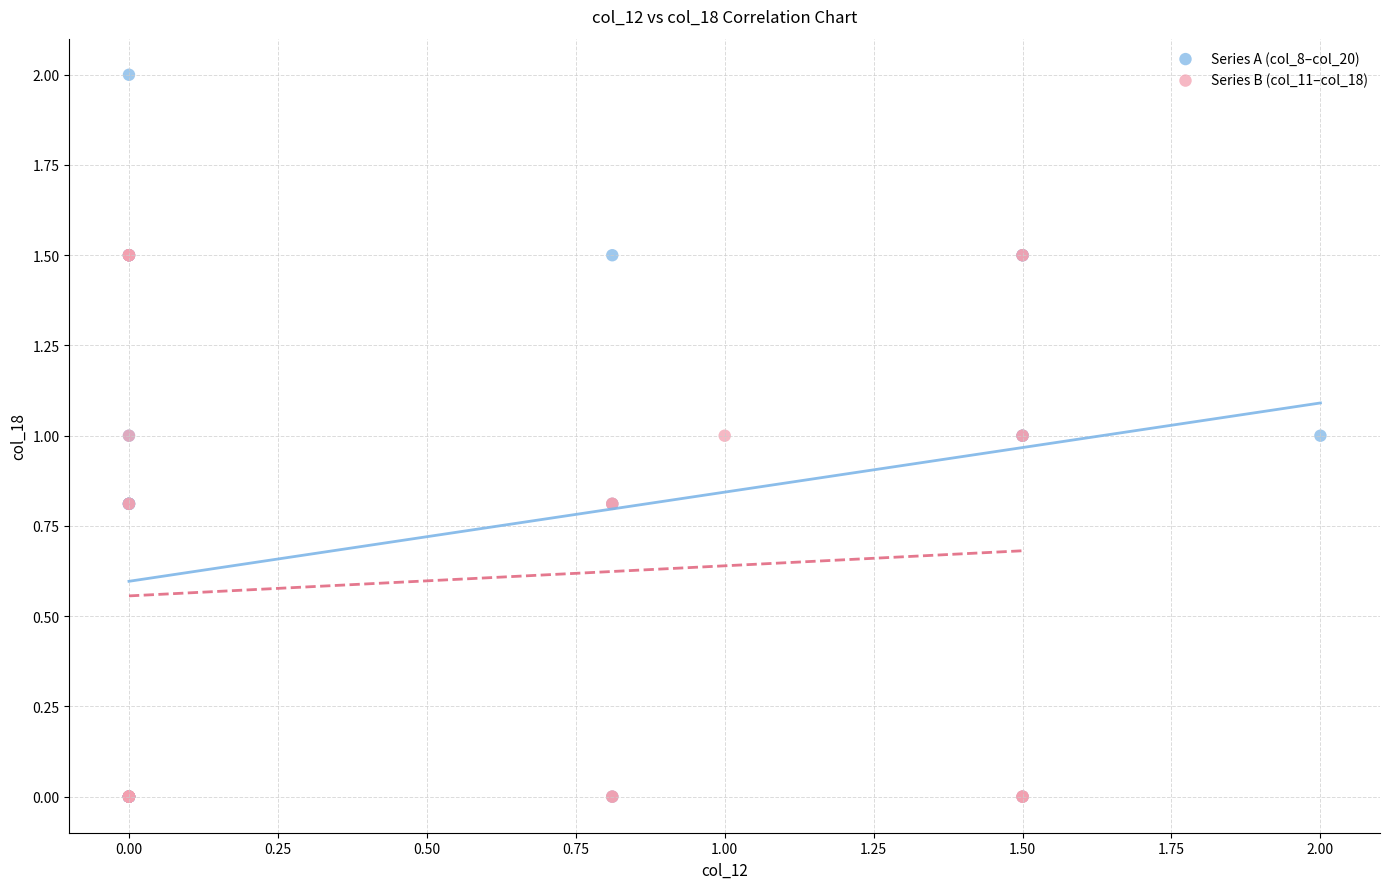

Which series reaches the maximum Y coordinate?

Series A (col_8–col_20)